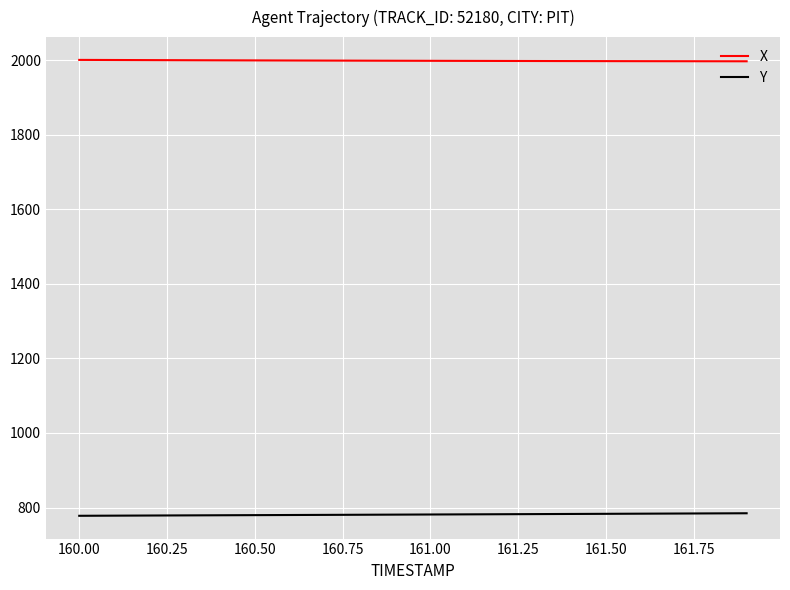

Rank the series by their average value, from highest to lowest.

X, Y